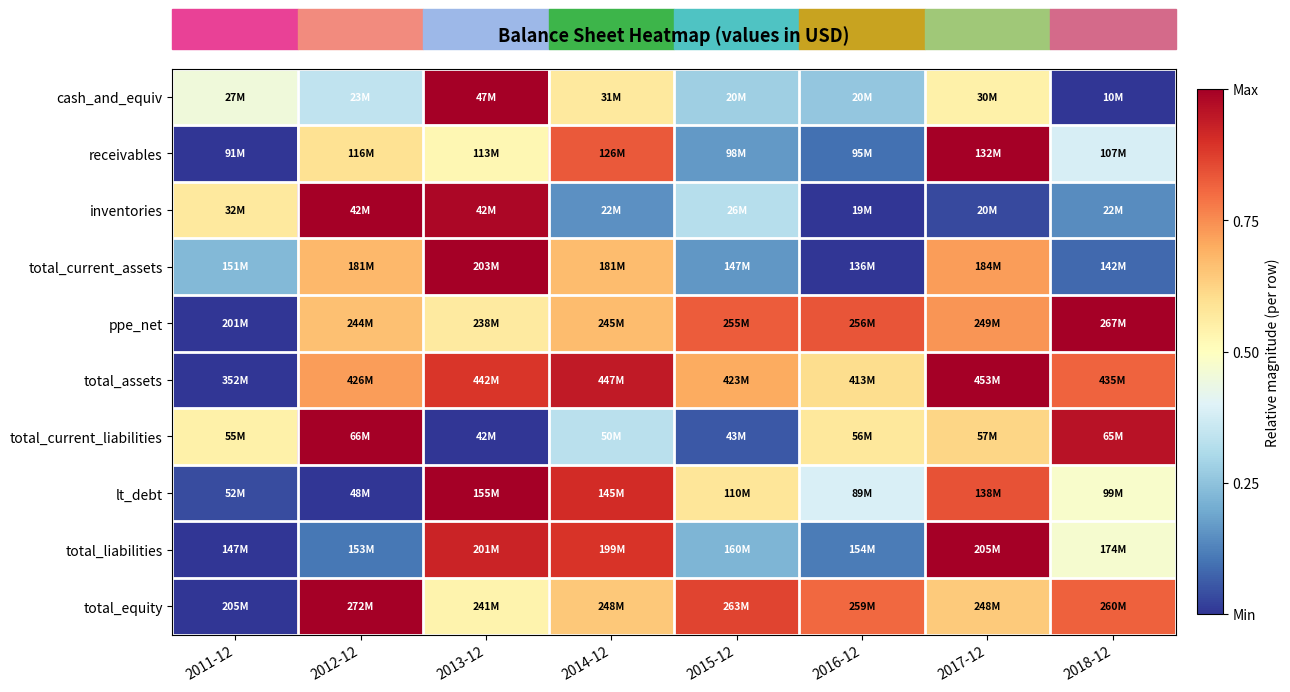

How many data points does each series have?

8